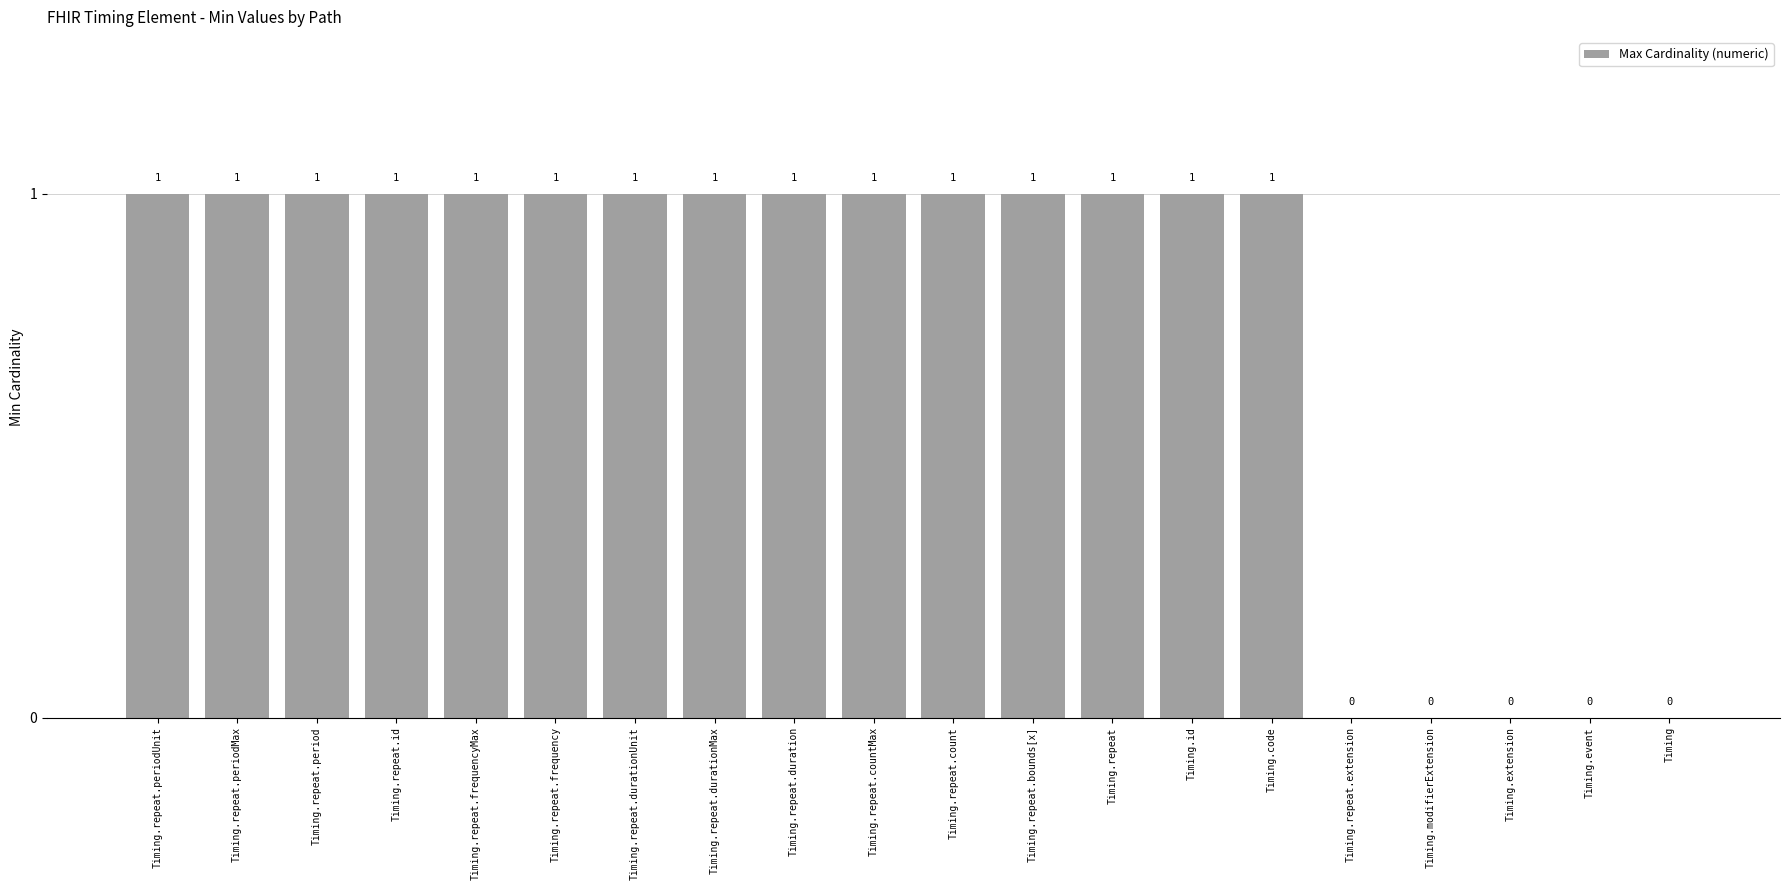

How many values are between 1 and 2?

15